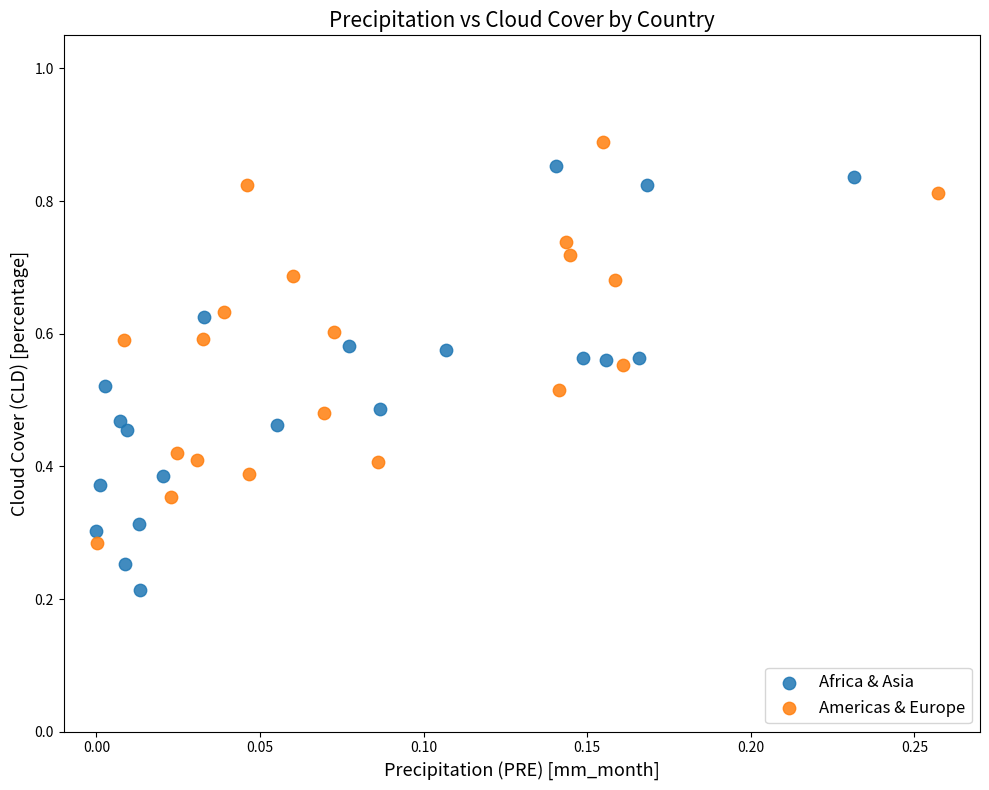

Which series has the widest spread of Y values?

Africa & Asia